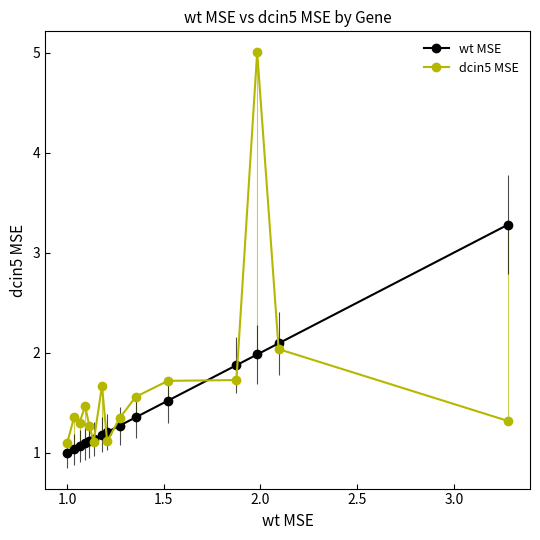

What is the value of the dcin5 MSE point at the 10th from the left?

1.6